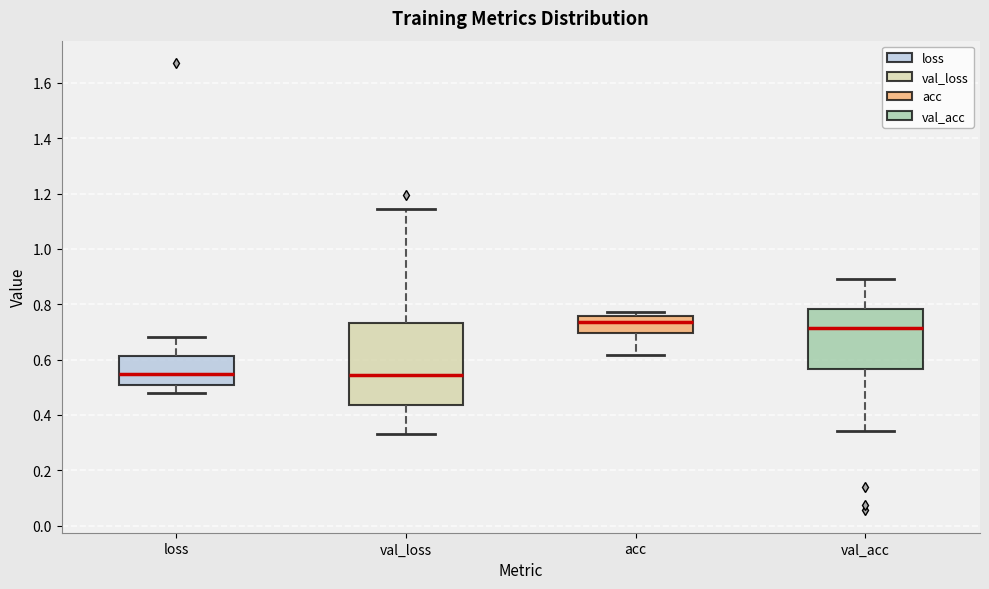

Where is the upper edge of the box for loss on the y-axis? The values are not printed on the chart, so give them approximately, as read against the axis.

0.62